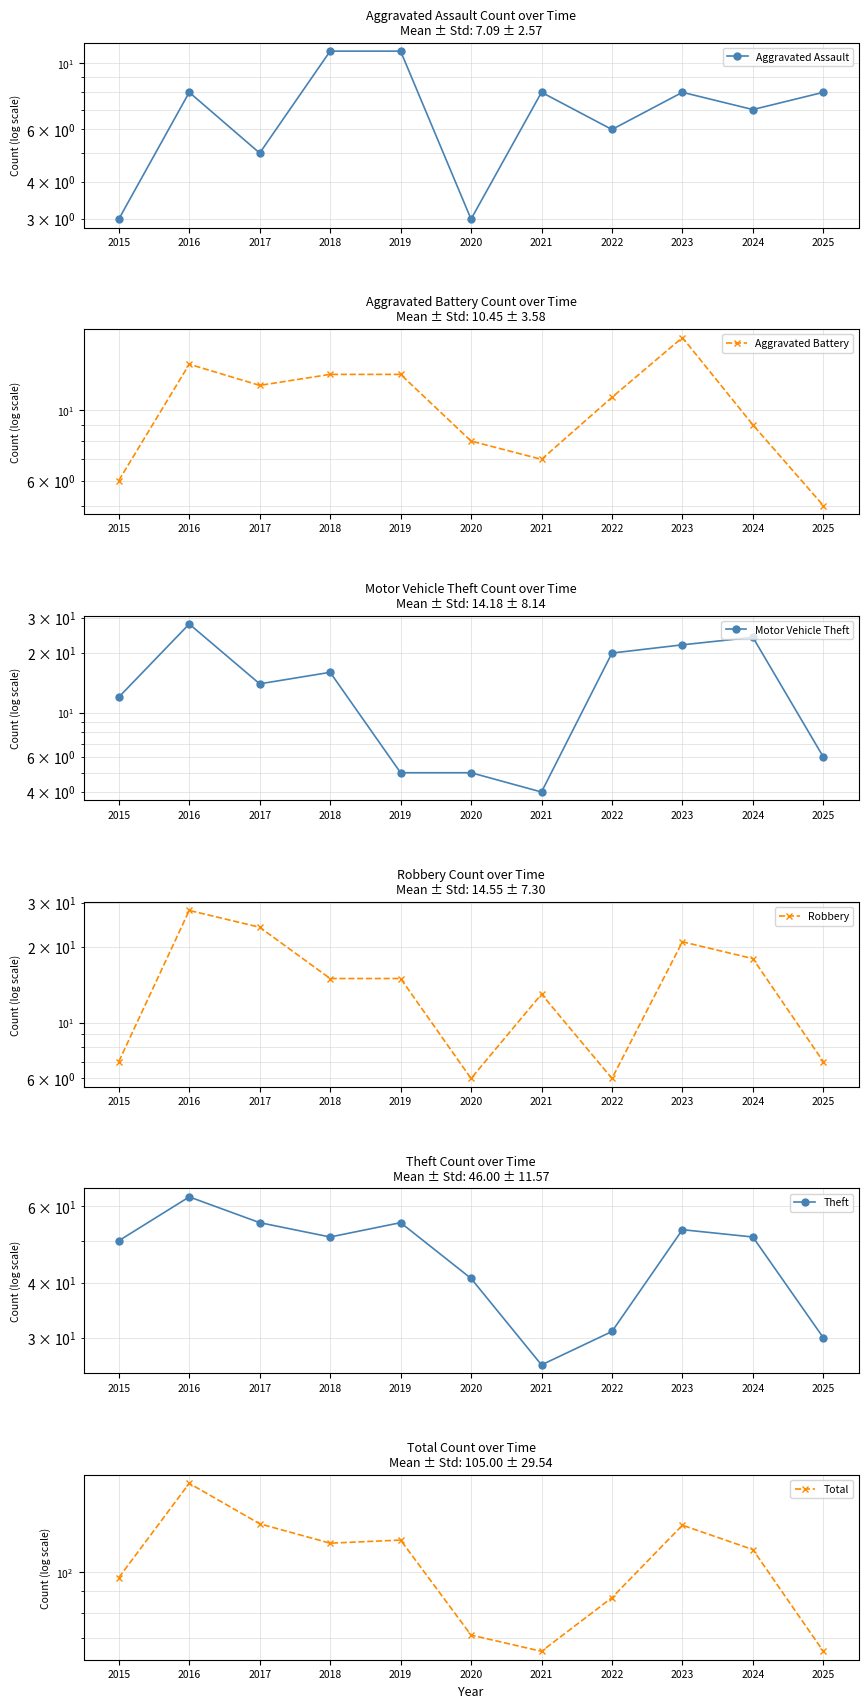

How many intersections are there between Aggravated Battery and Aggravated Assault?

3